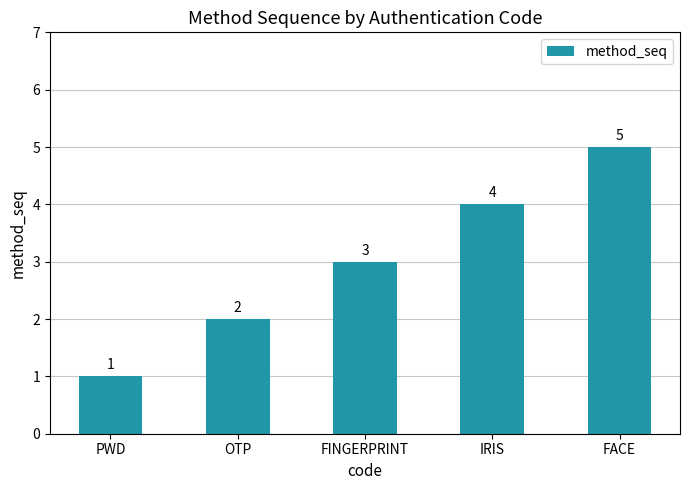

List the labels in order of value, largest first.

FACE, IRIS, FINGERPRINT, OTP, PWD